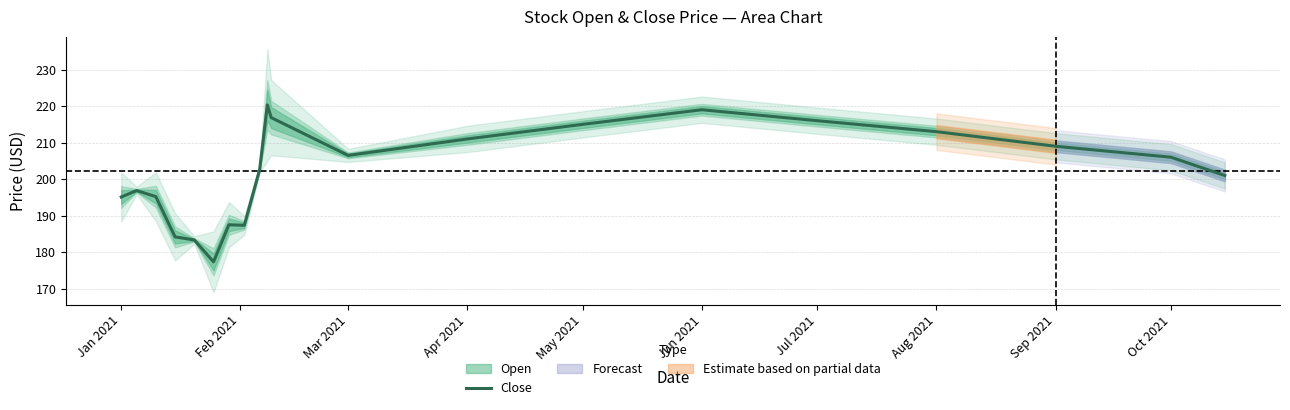

What is the difference between the maximum and minimum values?

43.0